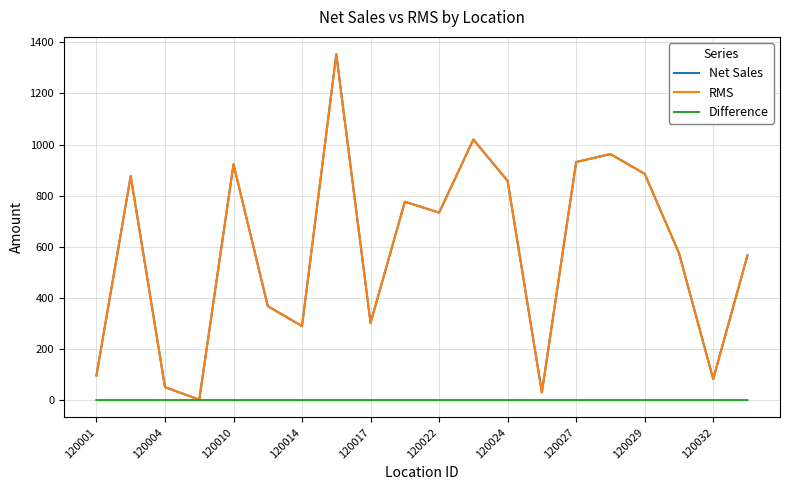

At how many categories does at least one series exceed 1133?

1